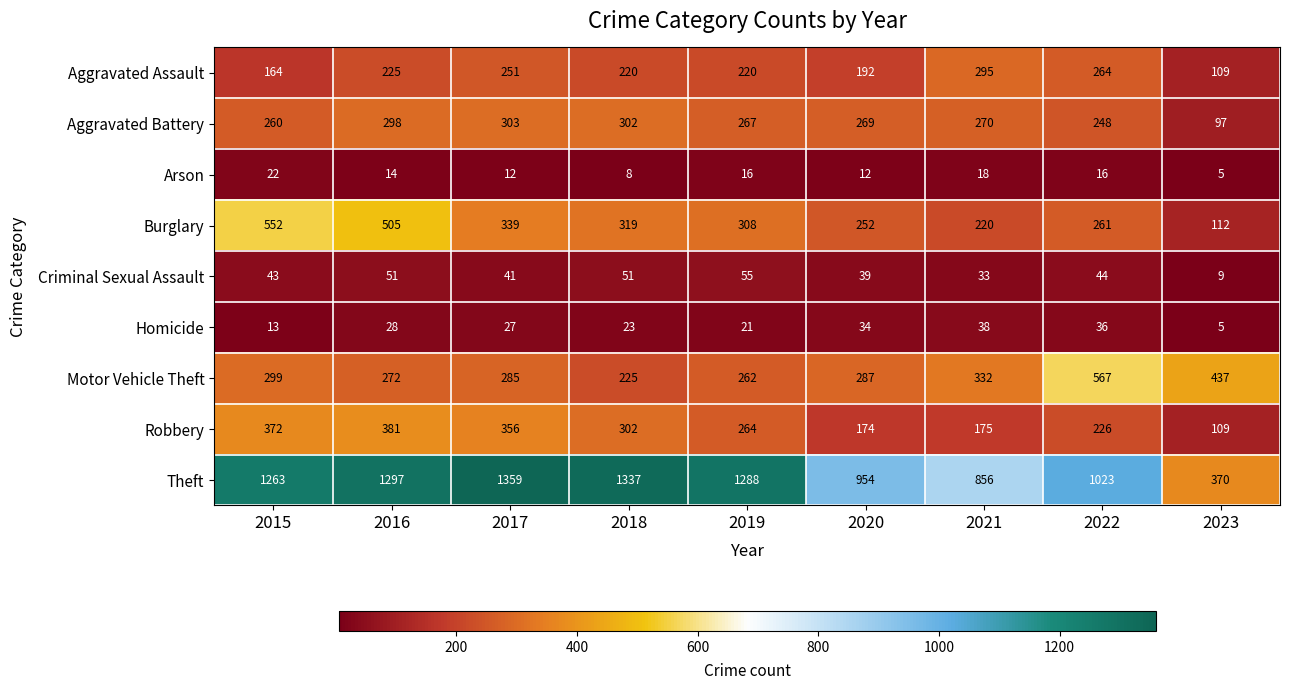

Which series has the widest spread of values?

Theft